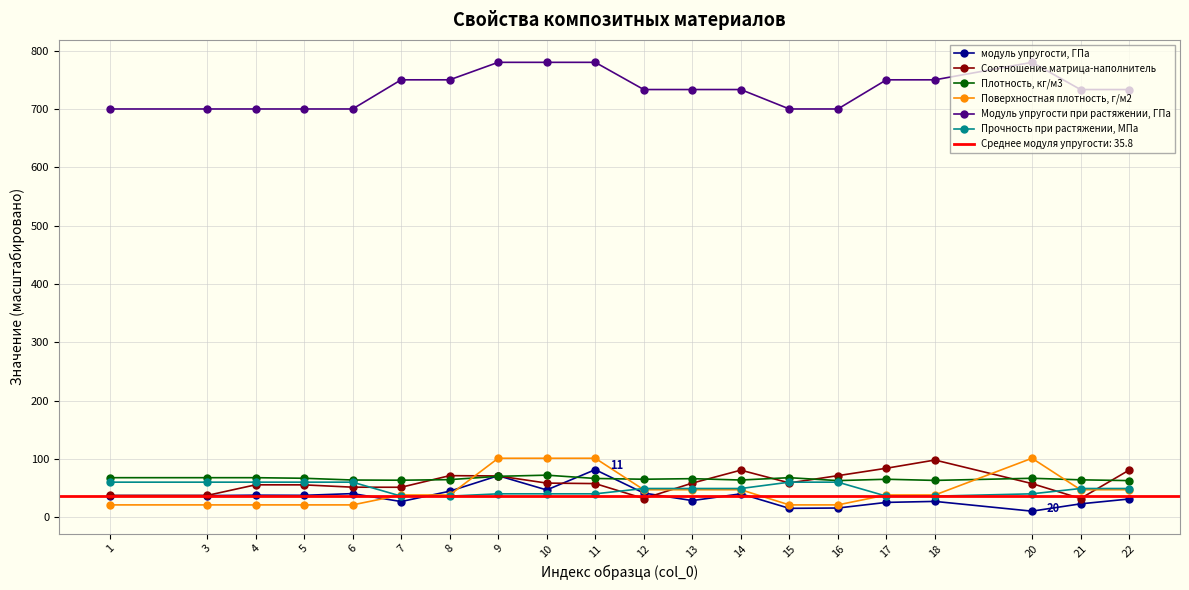

What is the spread (max minus min) of values at 1?

679.0